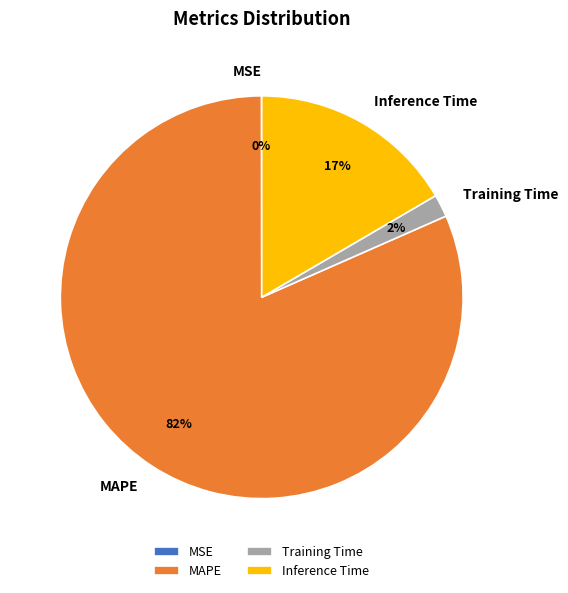

Do Inference Time and Training Time together represent more than half of the pie?

No